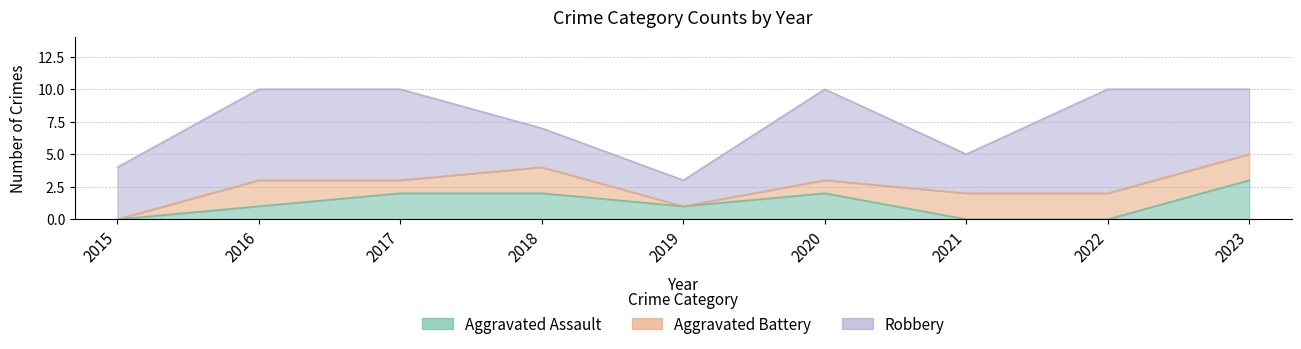

True or false: Aggravated Assault has more than 0 points higher than both neighbors.

True